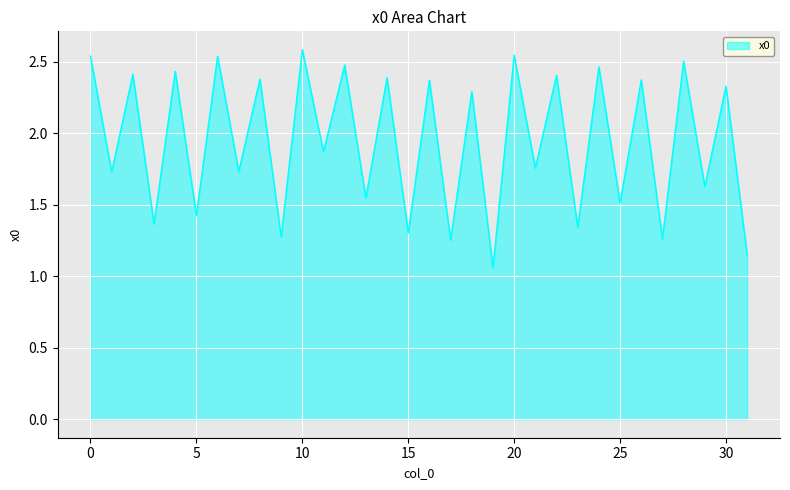

What is the greatest value displayed?

2.6